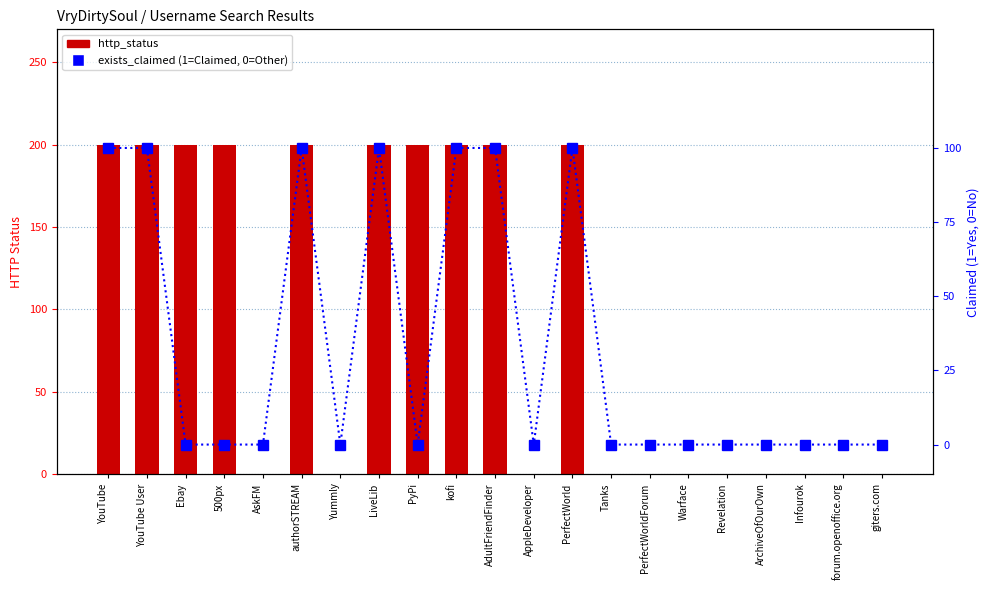

How many groups of bars are there?

21